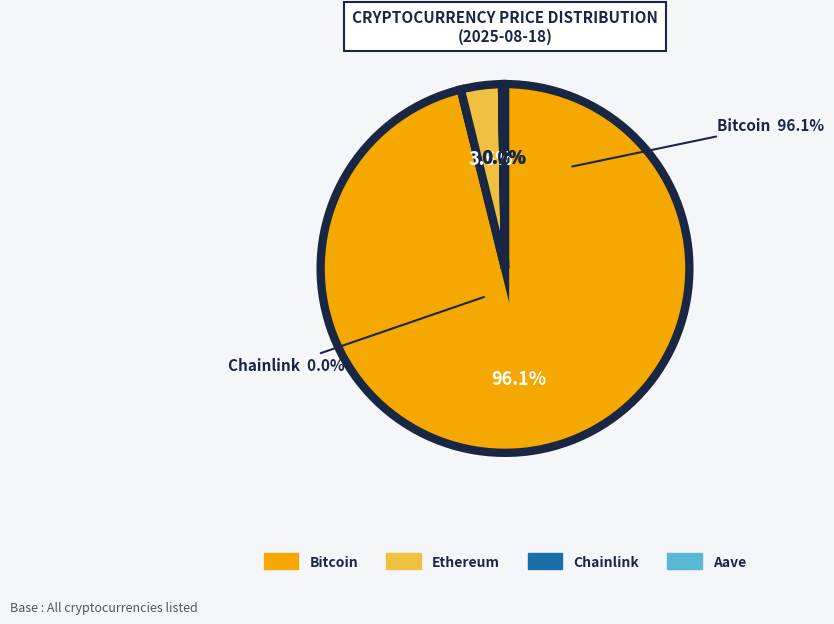

To the nearest percent, what is the combined percentage of Ethereum and Chainlink?

4%